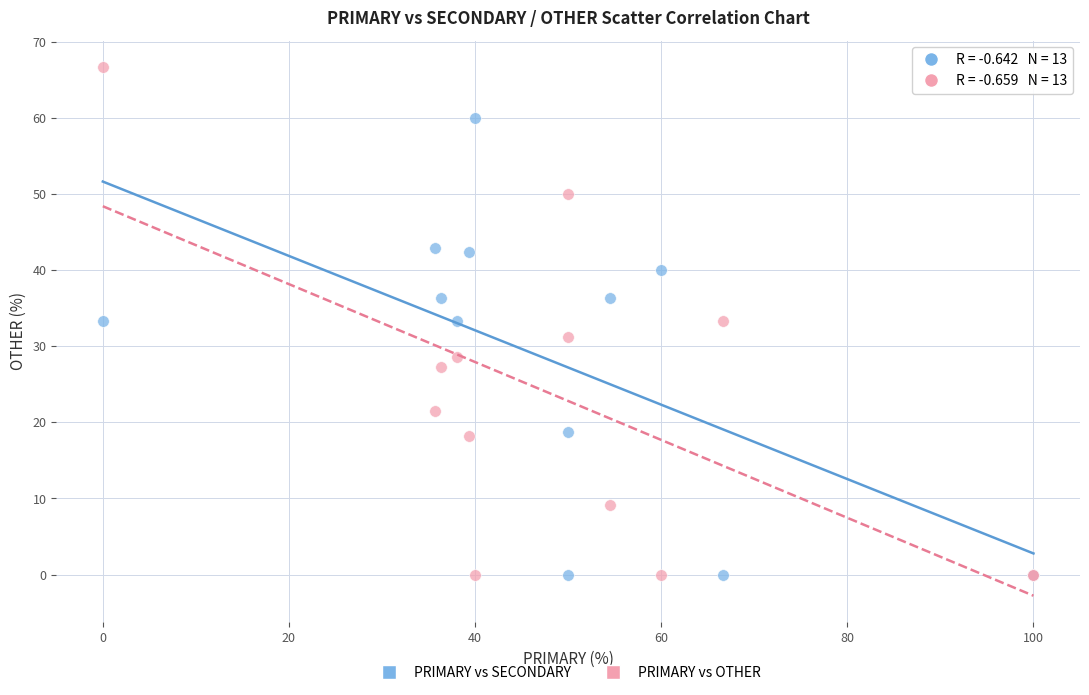

Which series has the largest Y range (max minus min)?

PRIMARY vs OTHER